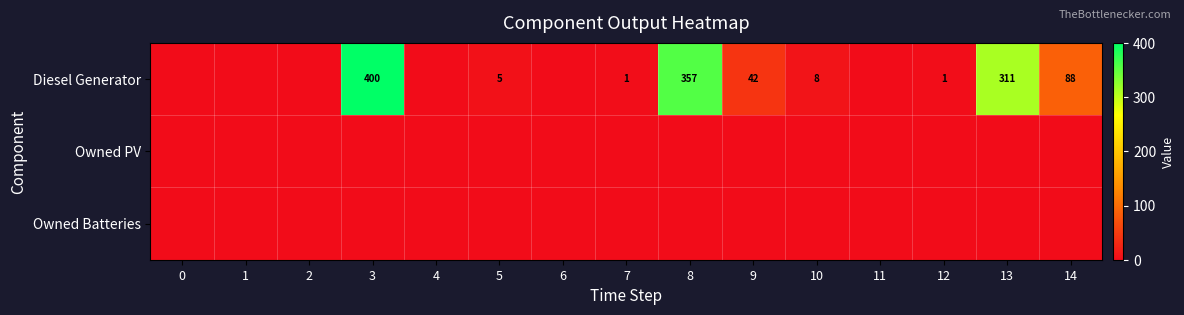

Is it true that Diesel Generator equals 462 at 13?

False